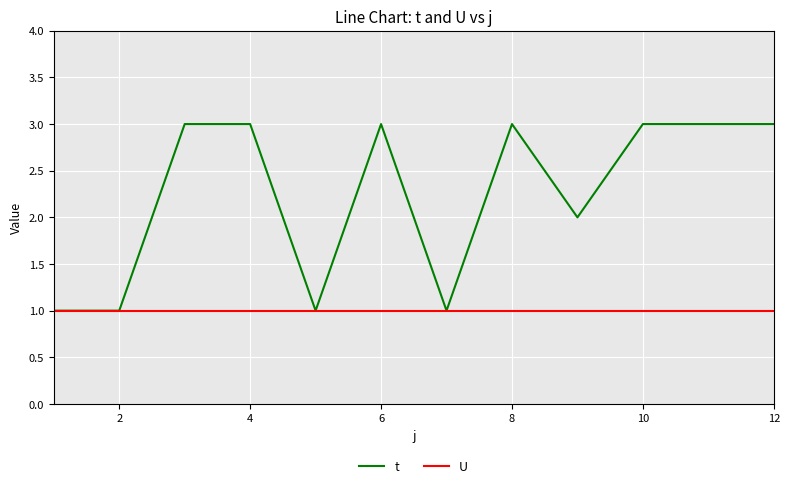

Which series has the largest total across all categories?

t